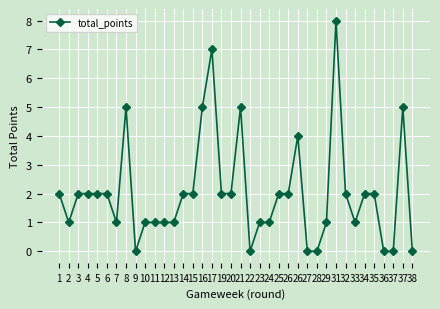

What is the value of the 5th point from the left?

2